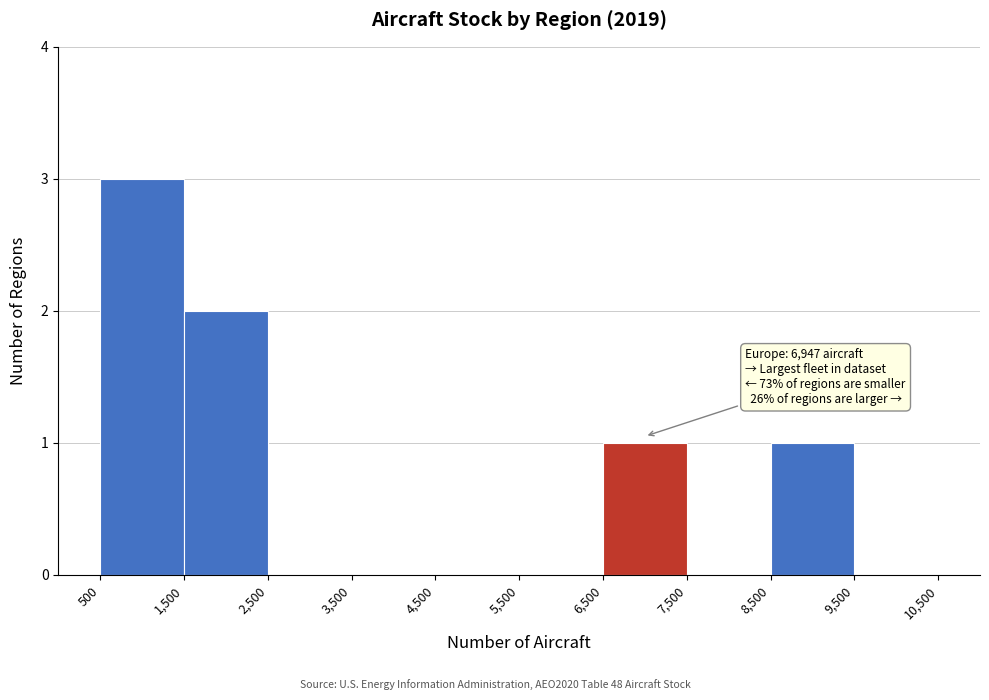

Which range on the x-axis has the tallest bar?

500 to 1,500